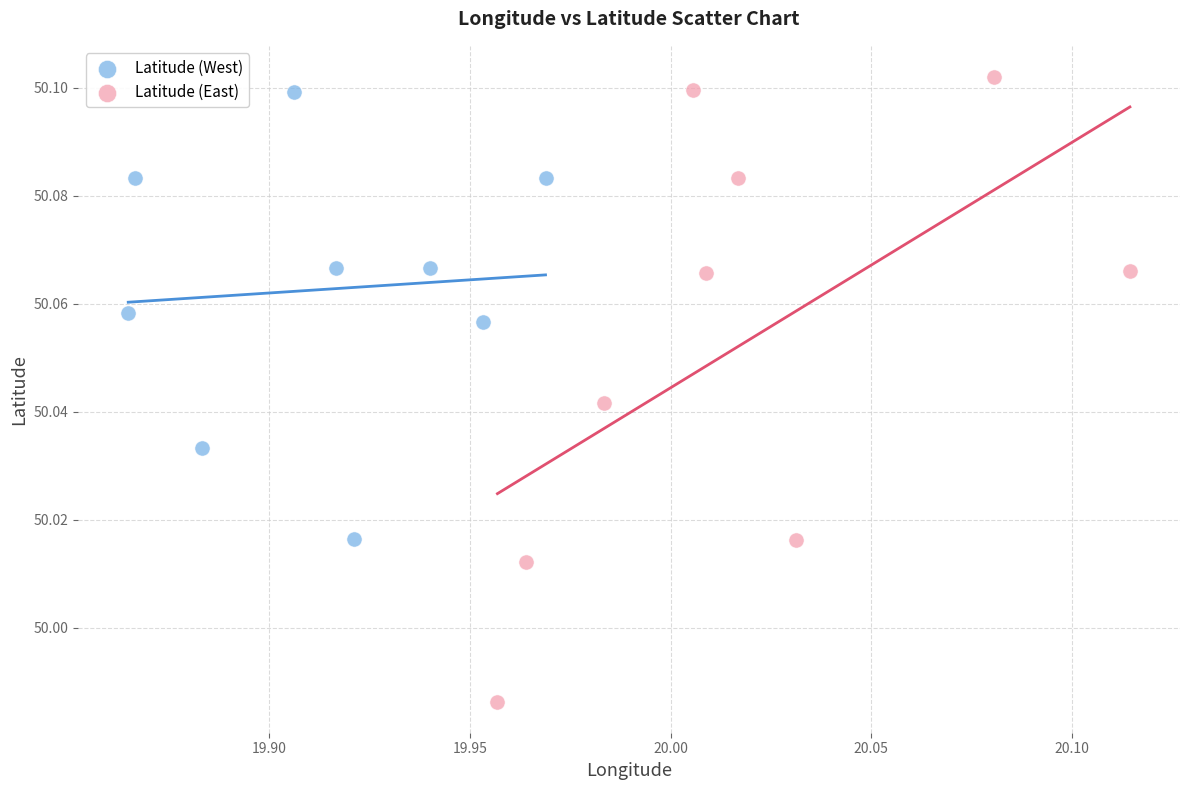

Which series has the widest spread of Y values?

Latitude (East)